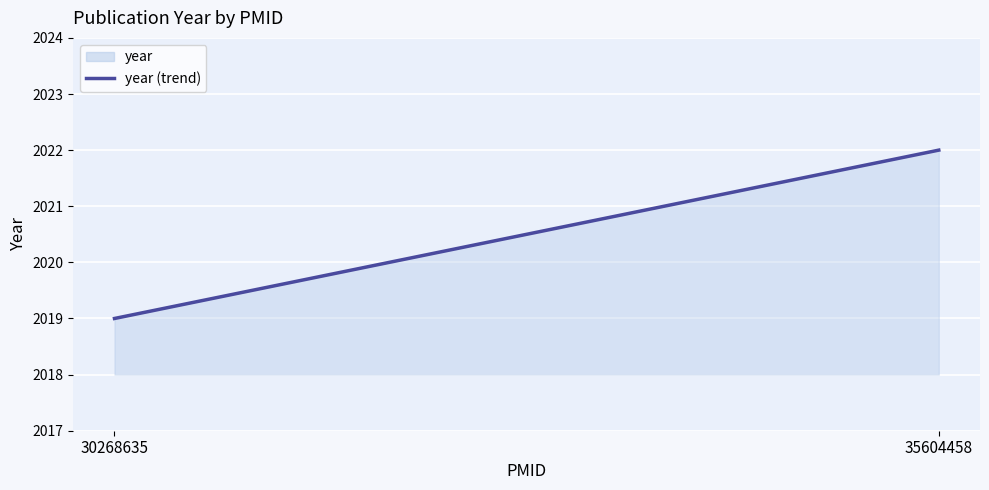

What is the value of the 2nd point from the left?

2022